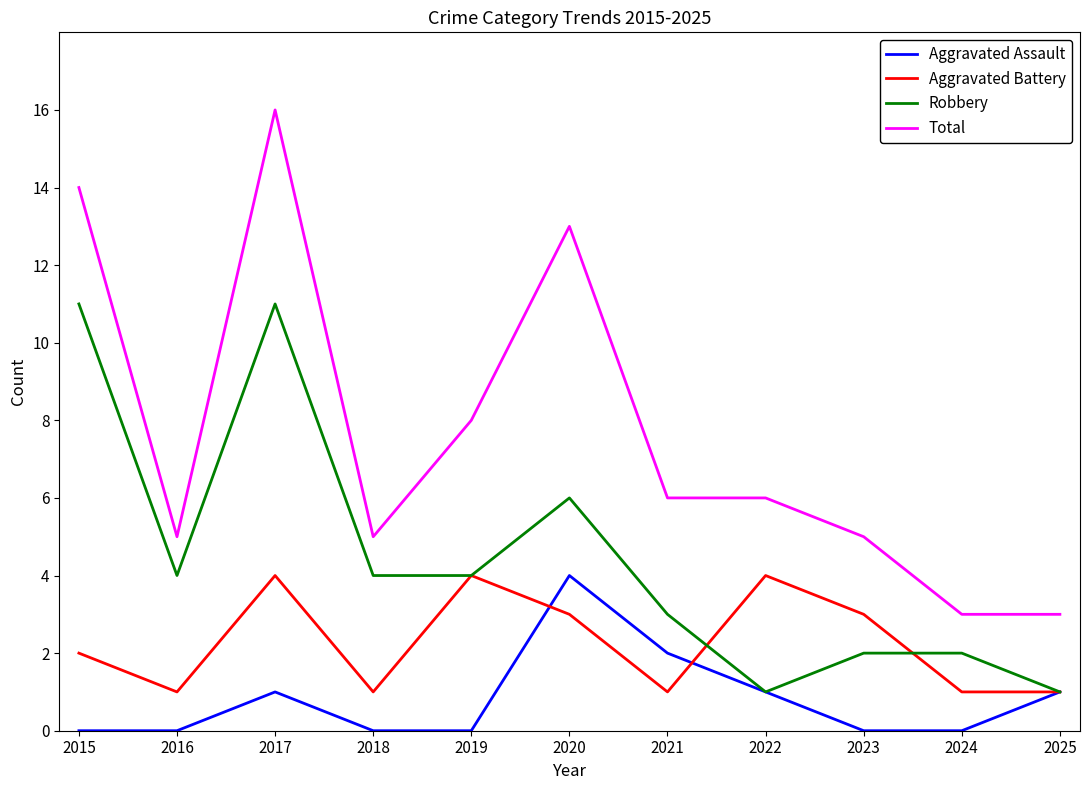

Which category has the highest value across all series?

2017